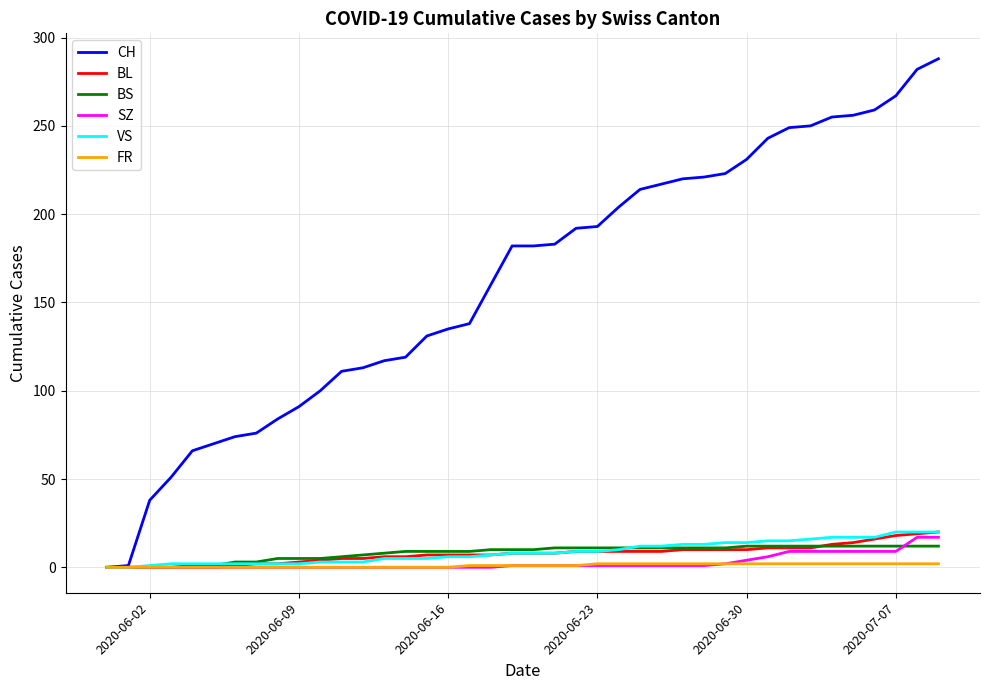

What is the greatest value displayed?

288